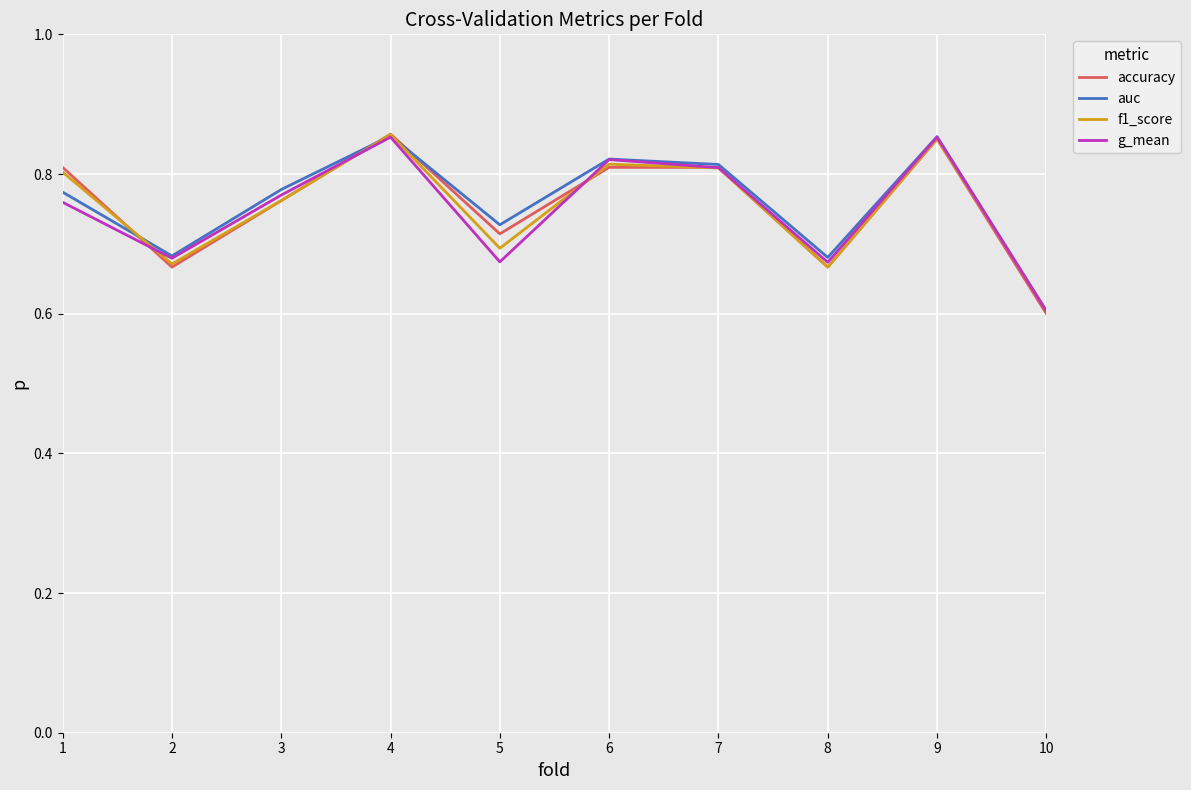

Which series changed the most between 3 and 9?

f1_score